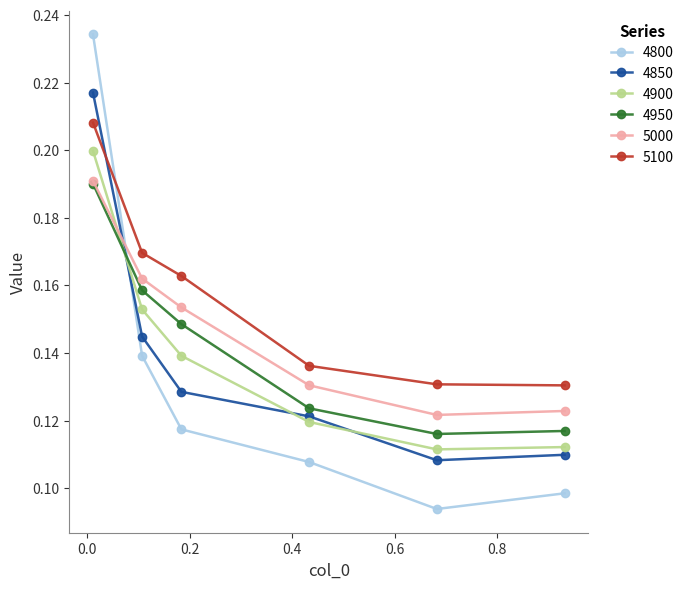

True or false: 5000 has more than 0 points higher than both neighbors.

False